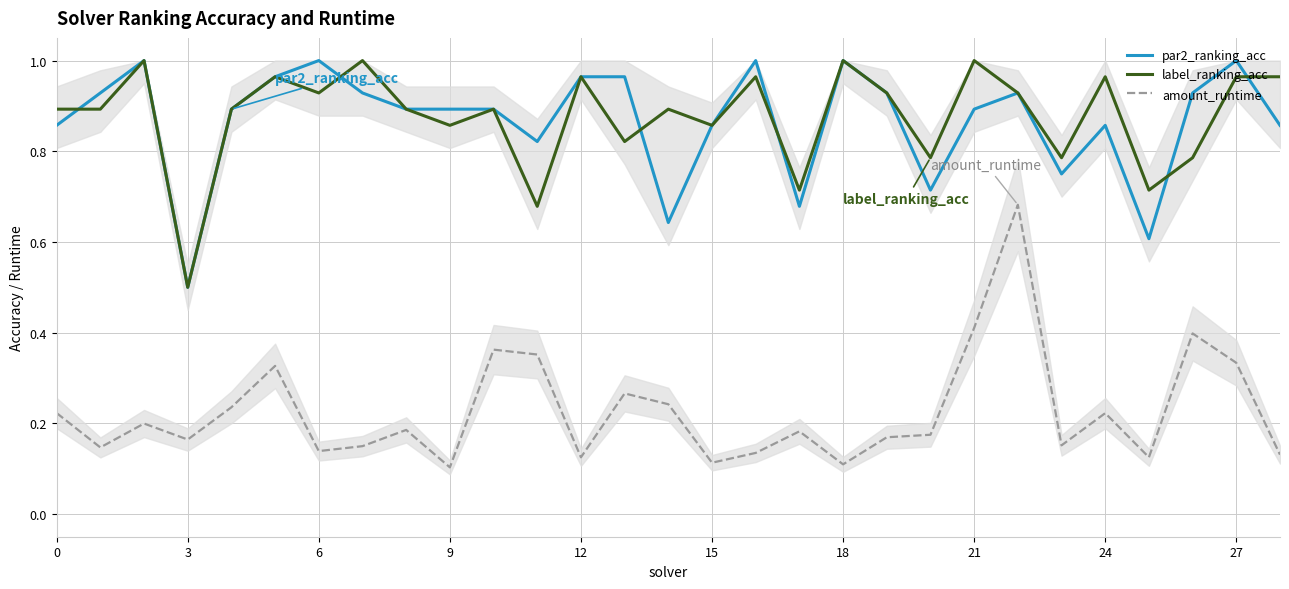

True or false: label_ranking_acc and amount_runtime cross at least once.

False